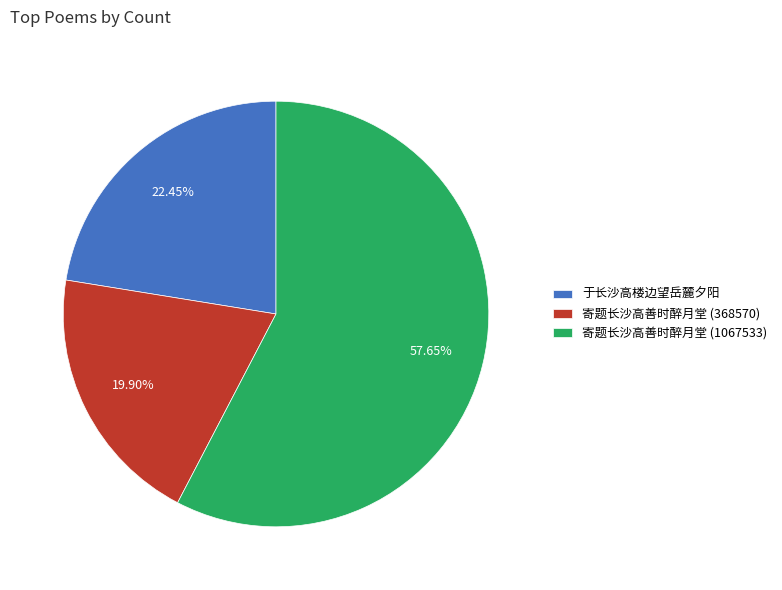

To the nearest percent, what is the combined percentage of 寄题长沙高善时醉月堂 (1067533) and 于长沙高楼边望岳麓夕阳?

80%